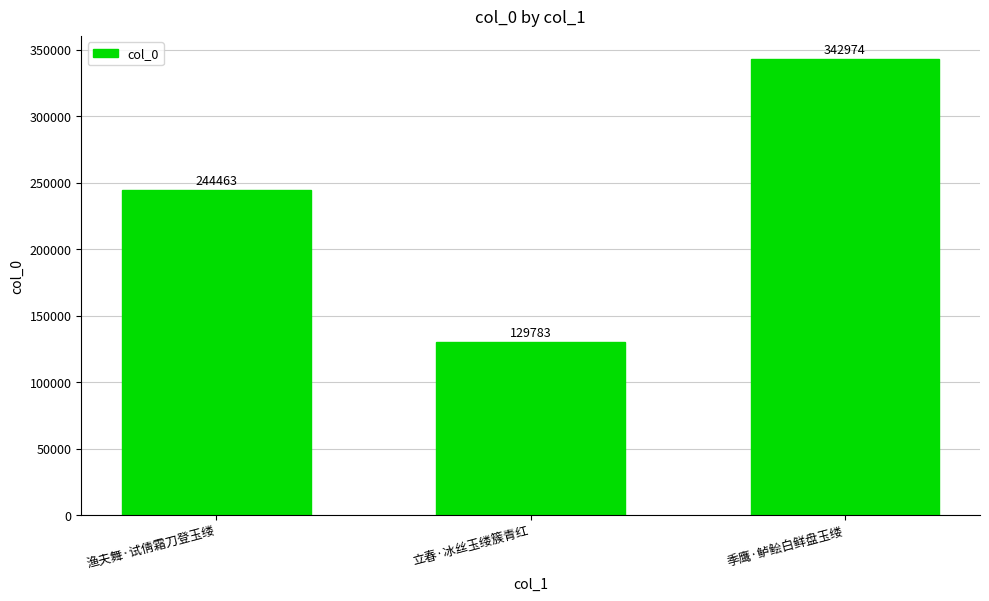

What is the ratio of the value at 立春·冰丝玉缕簇青红 to the value at 季鹰·鲈鲙白鲜盘玉缕?

0.4